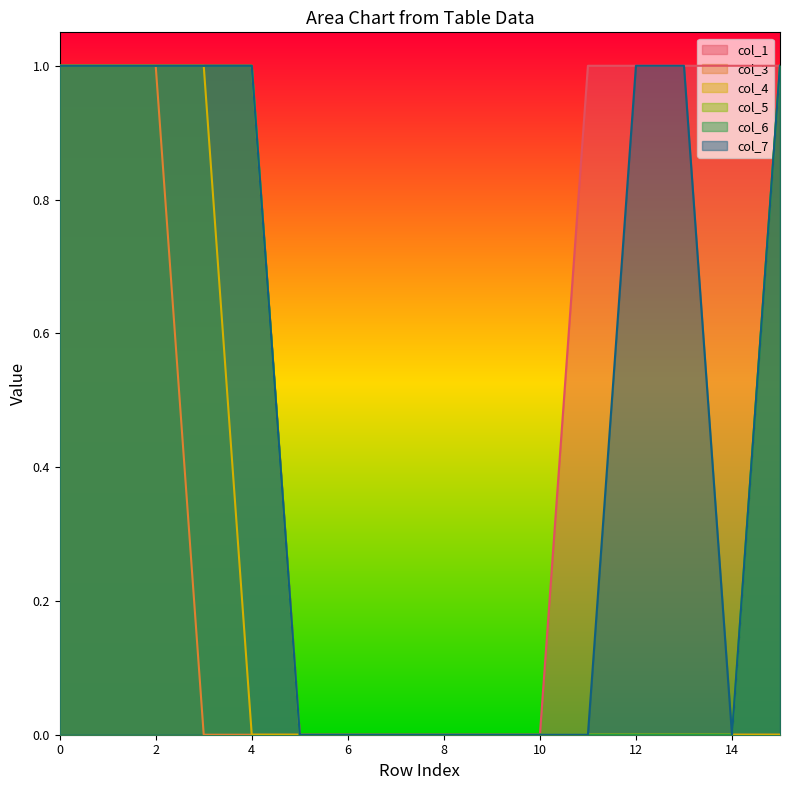

What is the spread (max minus min) of values at 12?

1